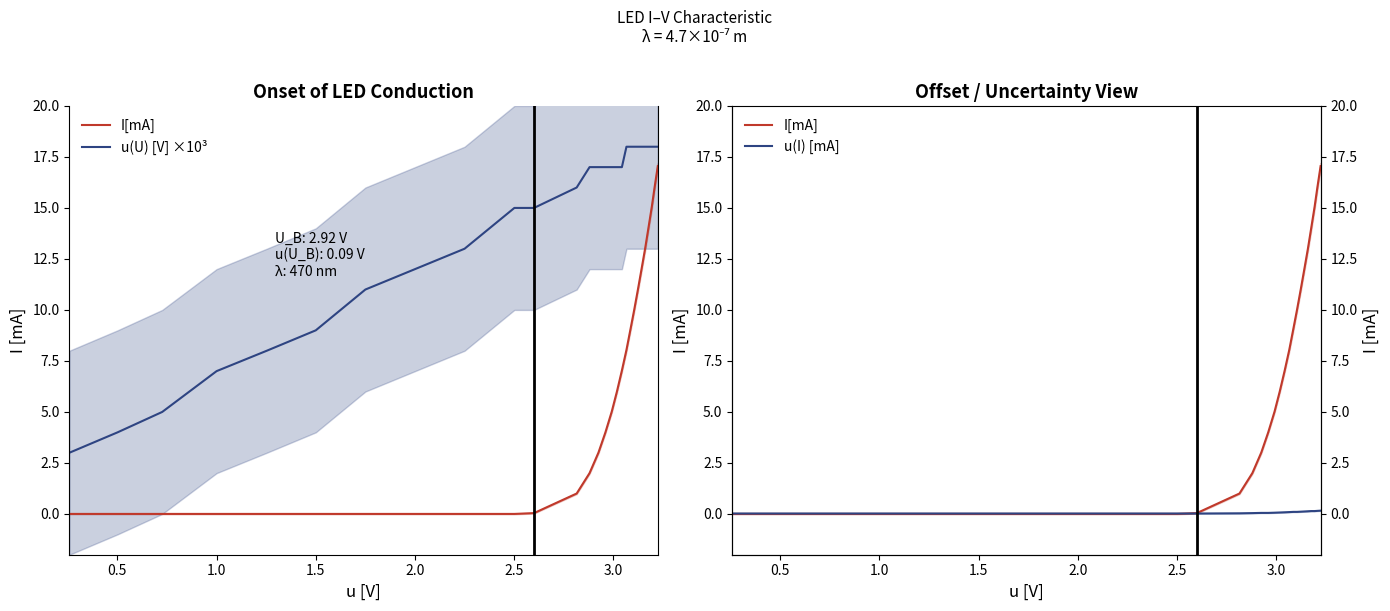

True or false: u(U) [V] ×10³ has more than 0 interior local peaks.

False